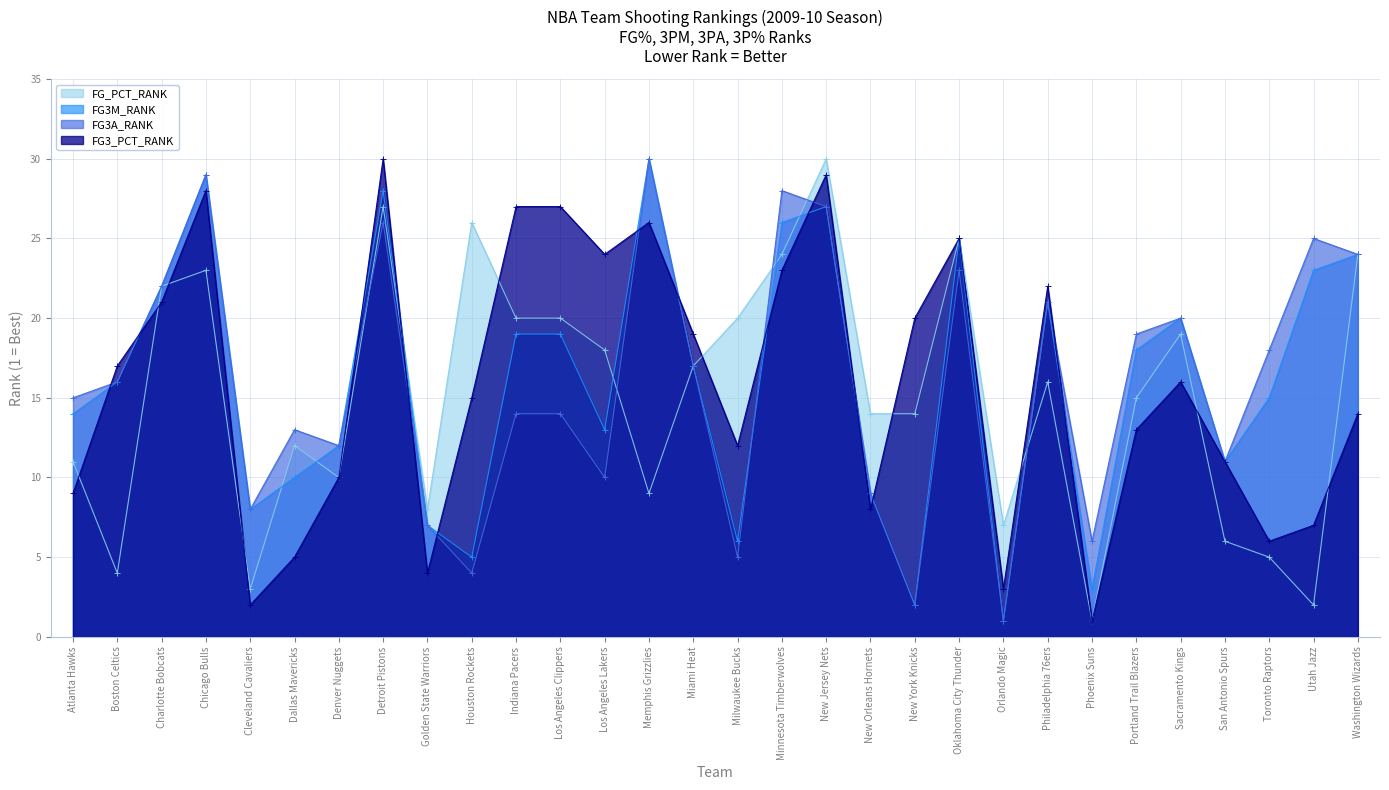

At which category does the chart reach its minimum across all series?

Phoenix Suns